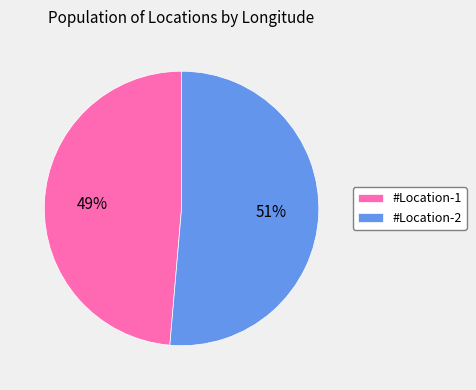

How many slices are in this pie chart?

2